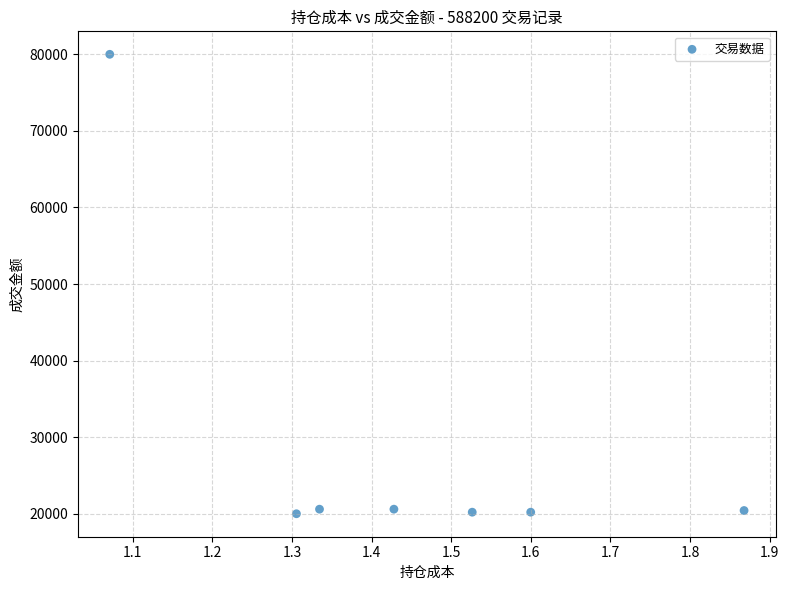

What is the range of X values (max minus min)?

0.8